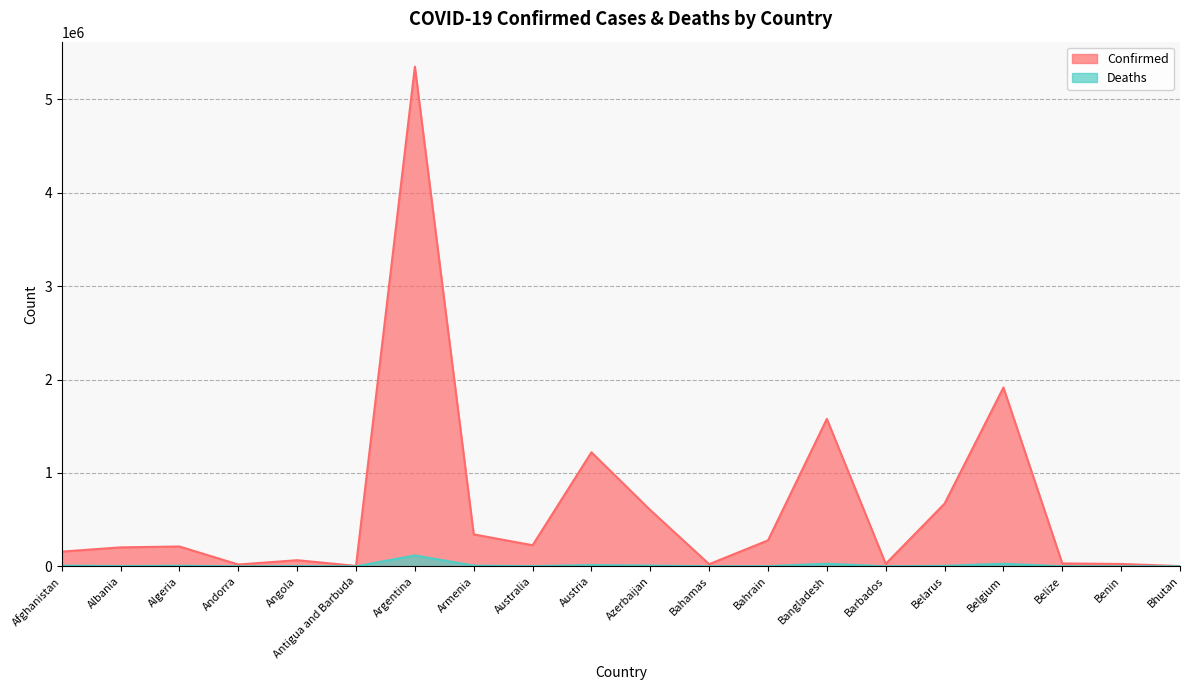

Where is Deaths nearest to the value 58361?

Bangladesh